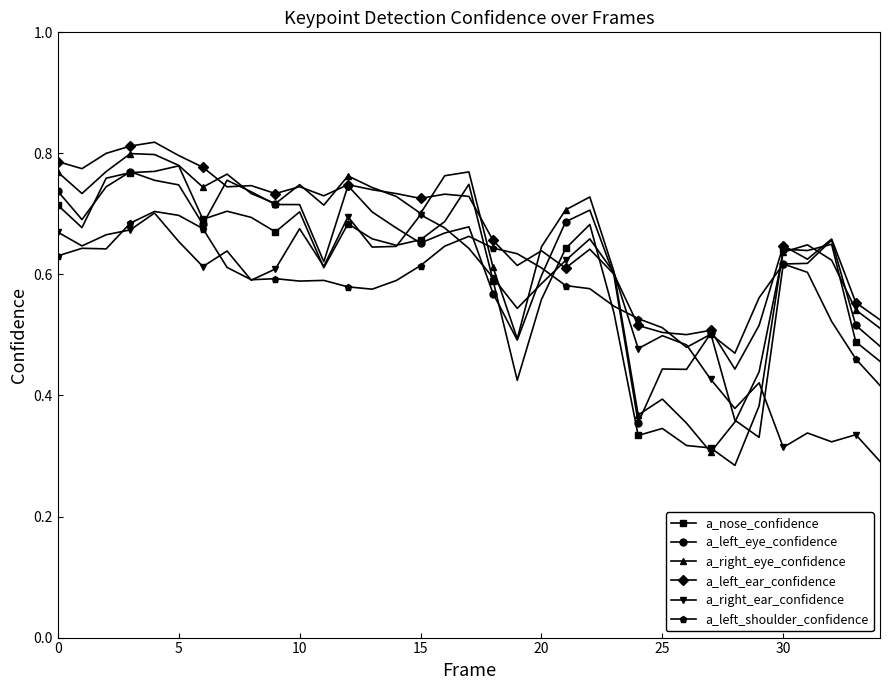

True or false: a_left_shoulder_confidence and a_nose_confidence cross at least once.

True